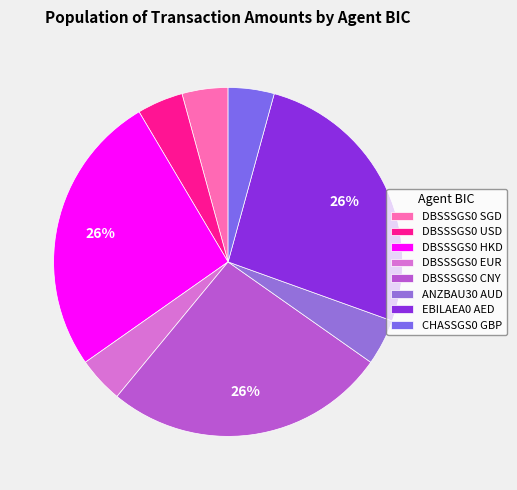

What percentage is the DBSSSGS0 HKD slice, to the nearest percent?

26%